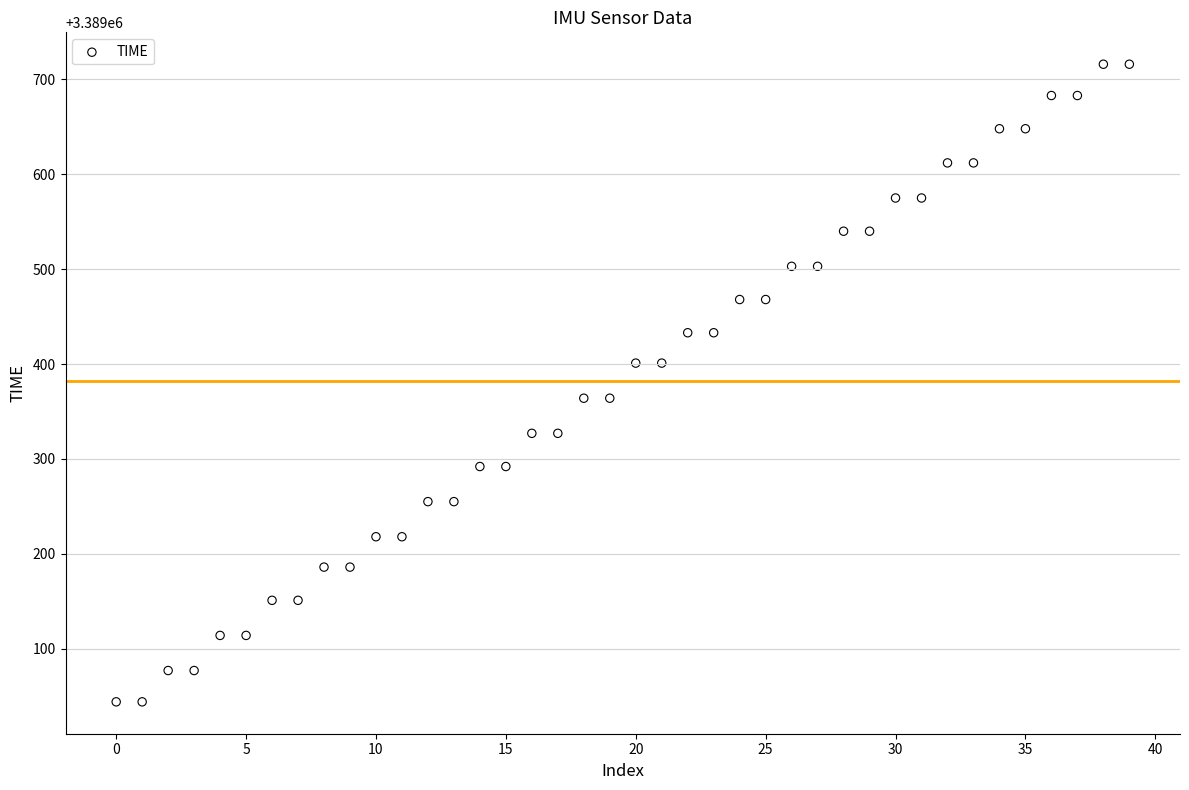

What is the range of Y values (max minus min)?

672